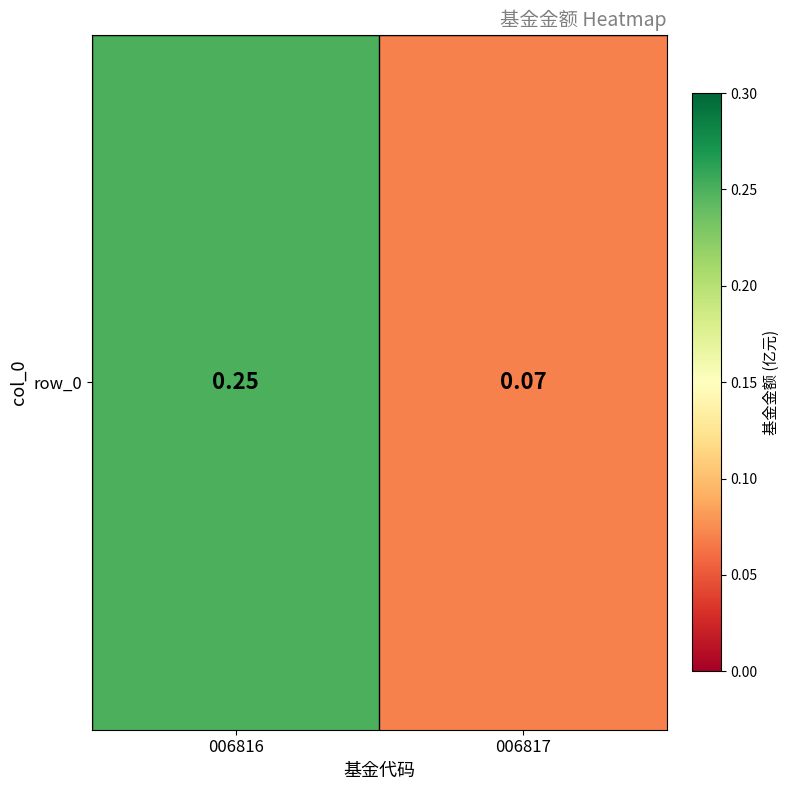

At which category does the chart reach its minimum across all series?

006817